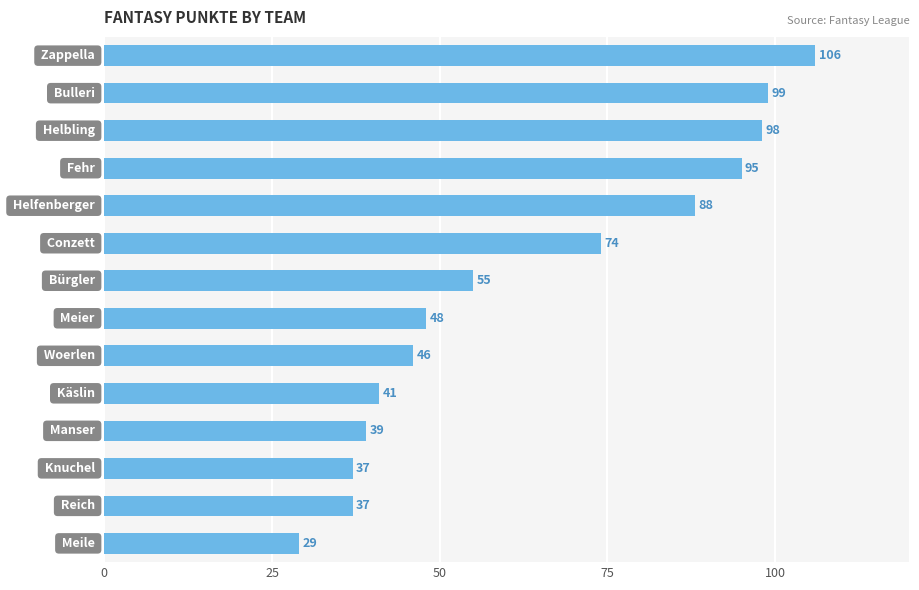

What is the sum of all values?

892